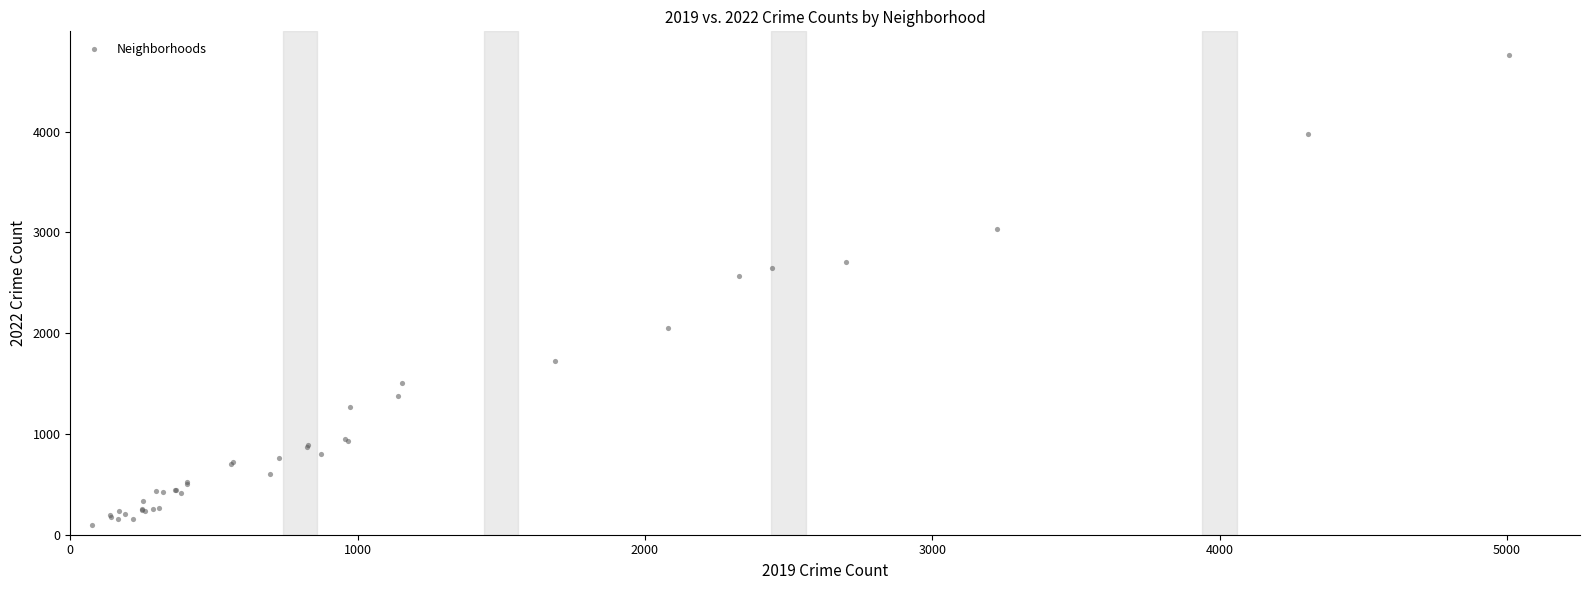

What Y value in the scatter plot is closest to 2430?

2565